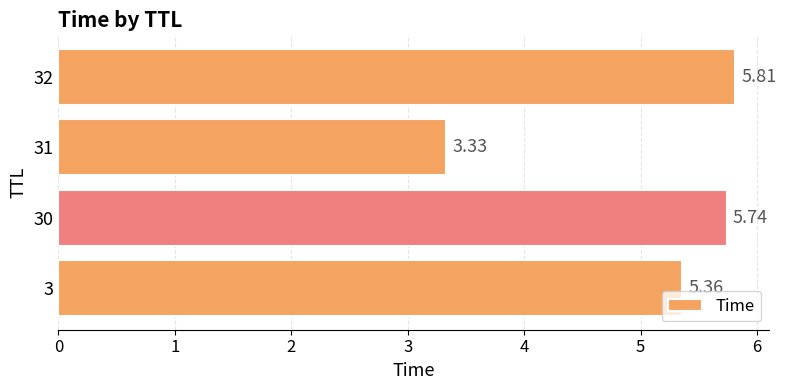

What is the difference between the maximum and minimum values?

2.5